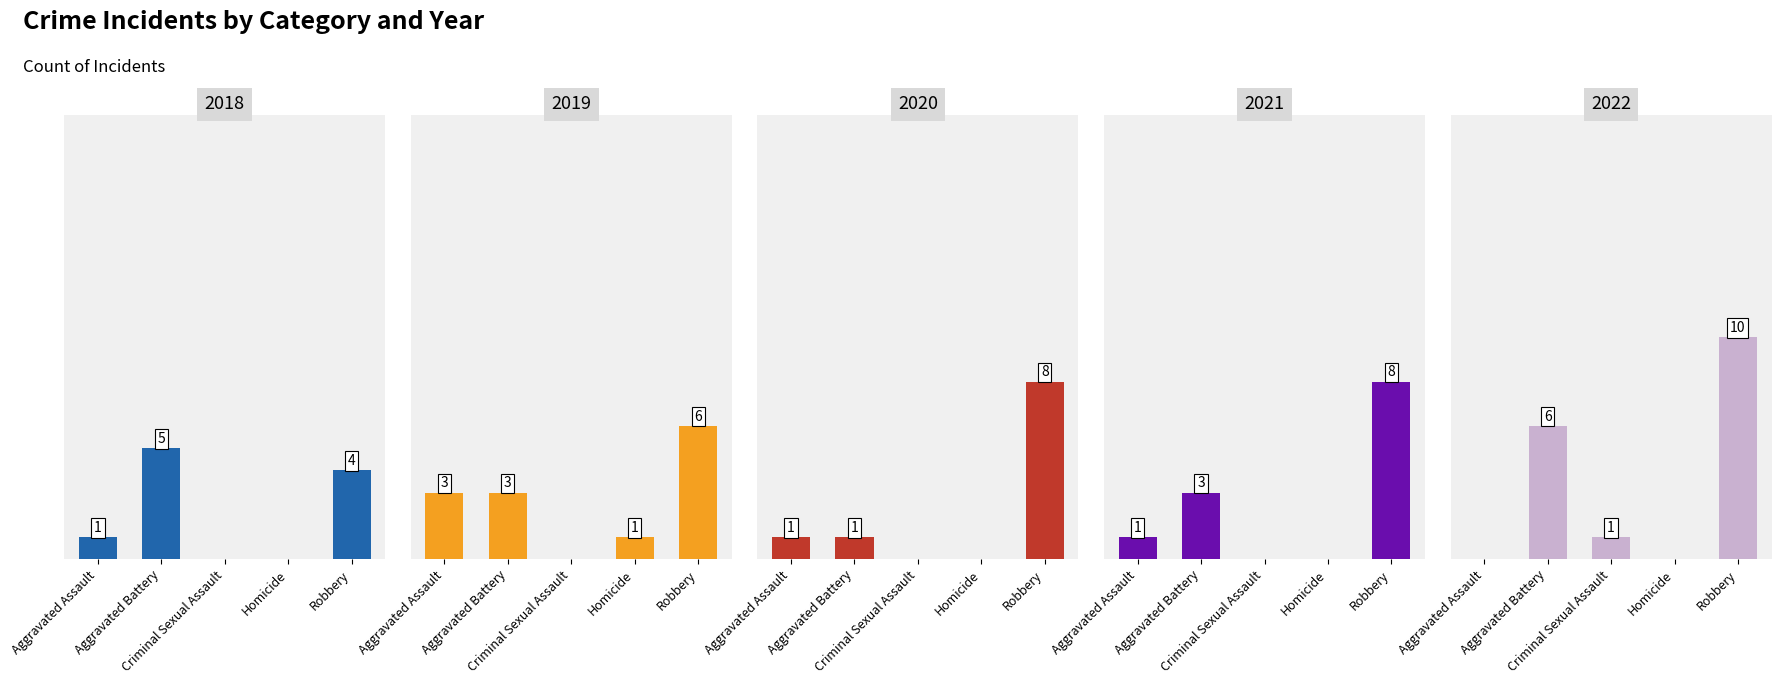

True or false: 2021 has a value of 12 at Total.

True